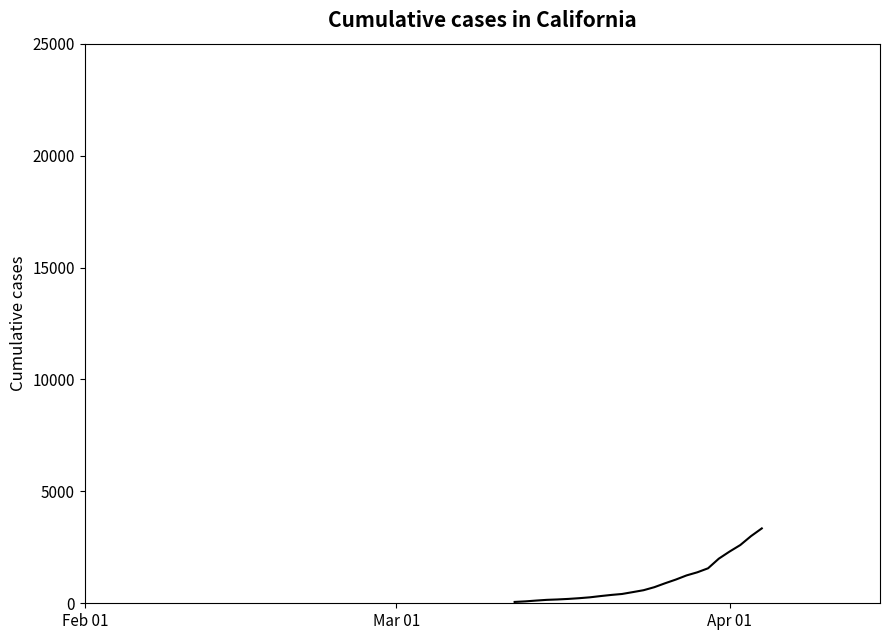

What is the greatest value displayed?

3345